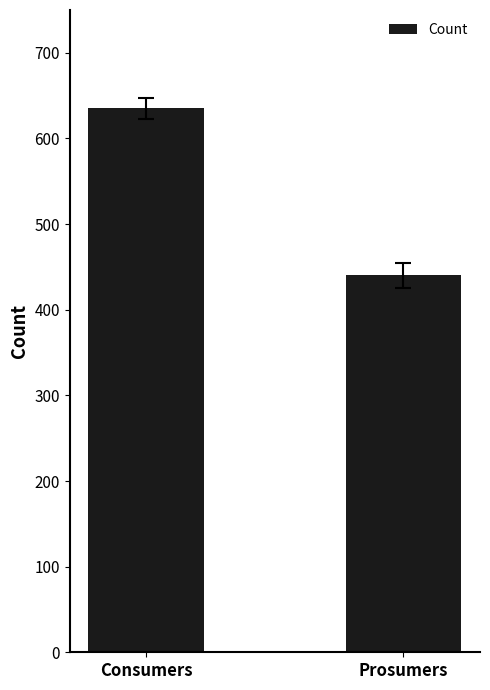

Which label corresponds to the smallest value in the chart?

Prosumers